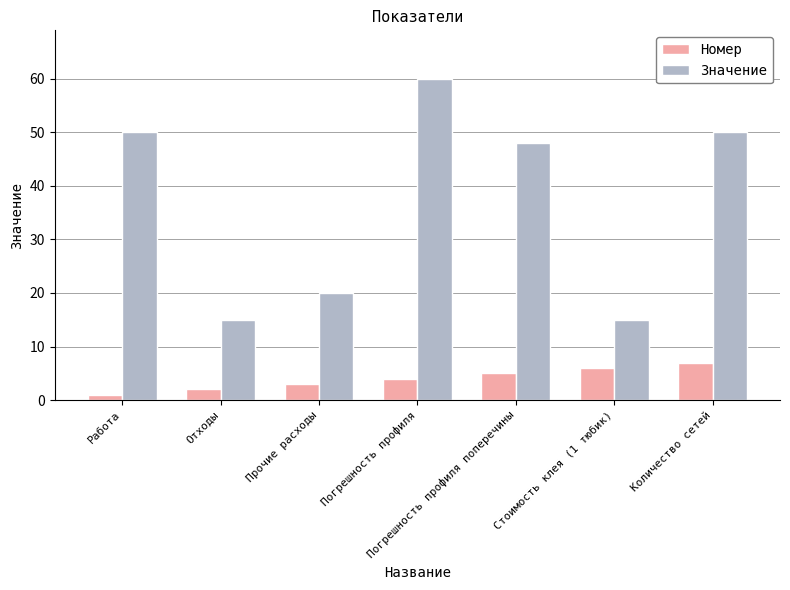

The value of Номер at Стоимость клея (1 тюбик) is 10. True or false?

False